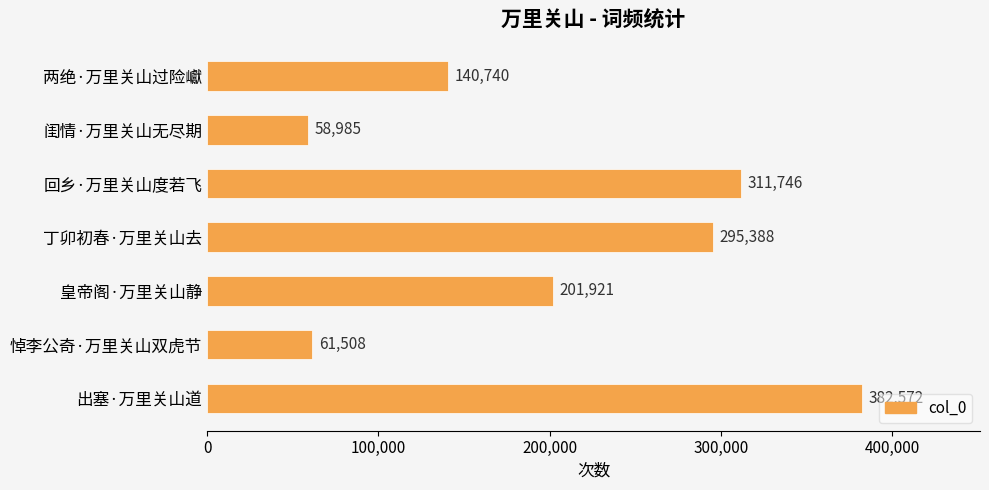

What is the smallest value displayed?

58985